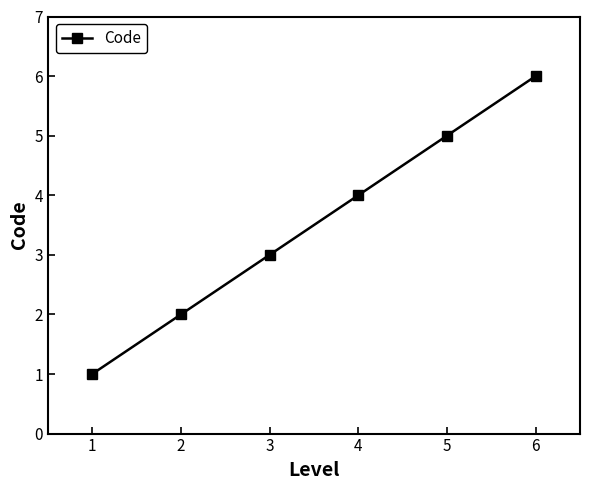

True or false: there are more than 0 points higher than both neighbors.

False